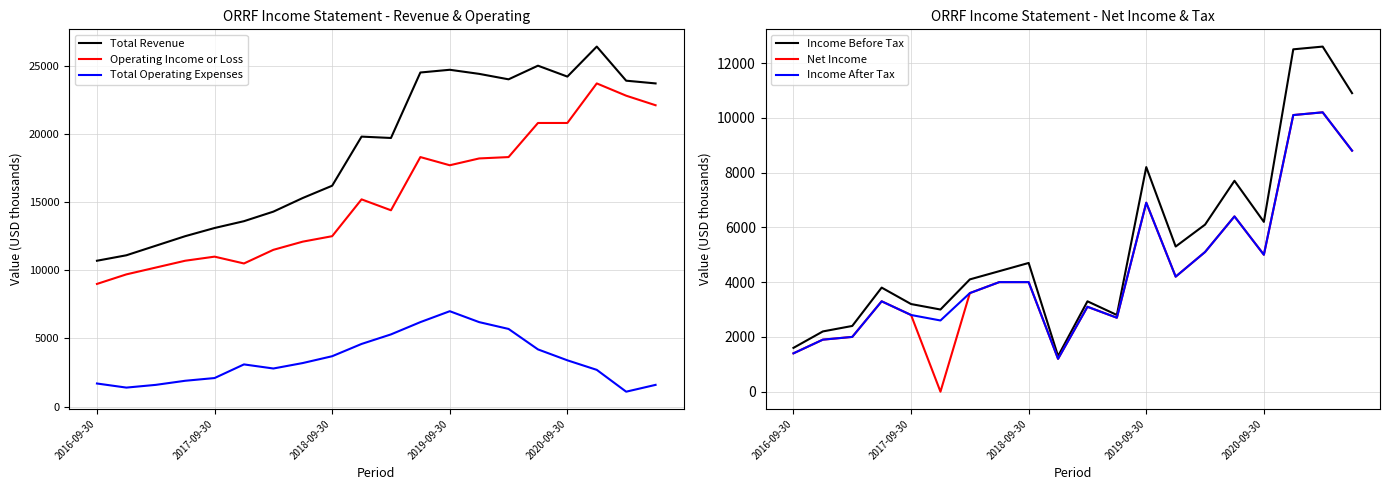

True or false: Total Revenue and Net Income cross at least once.

False